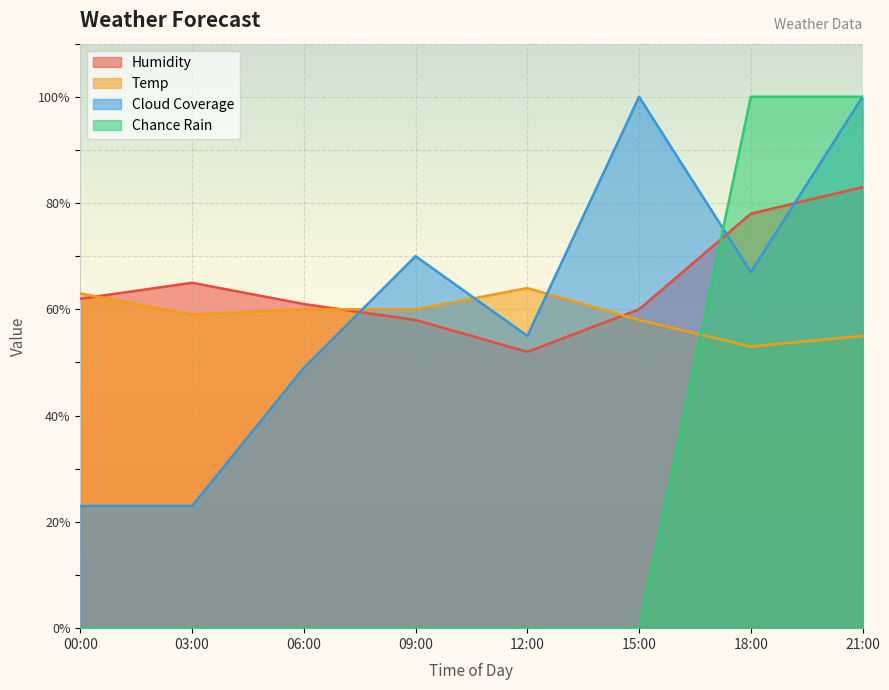

How many data points in chance_rain are above 0?

2